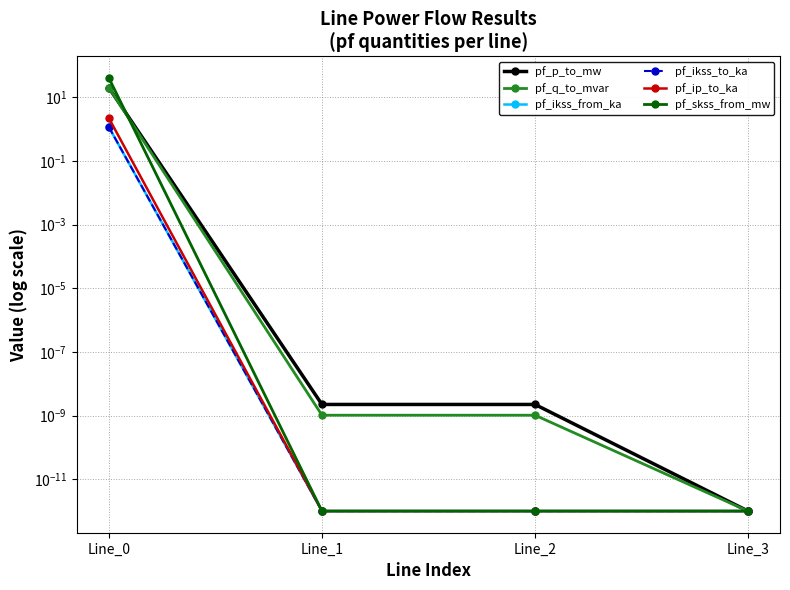

List the series in order of their peak value, highest first.

pf_skss_from_mw, pf_q_to_mvar, pf_p_to_mw, pf_ip_to_ka, pf_ikss_from_ka, pf_ikss_to_ka